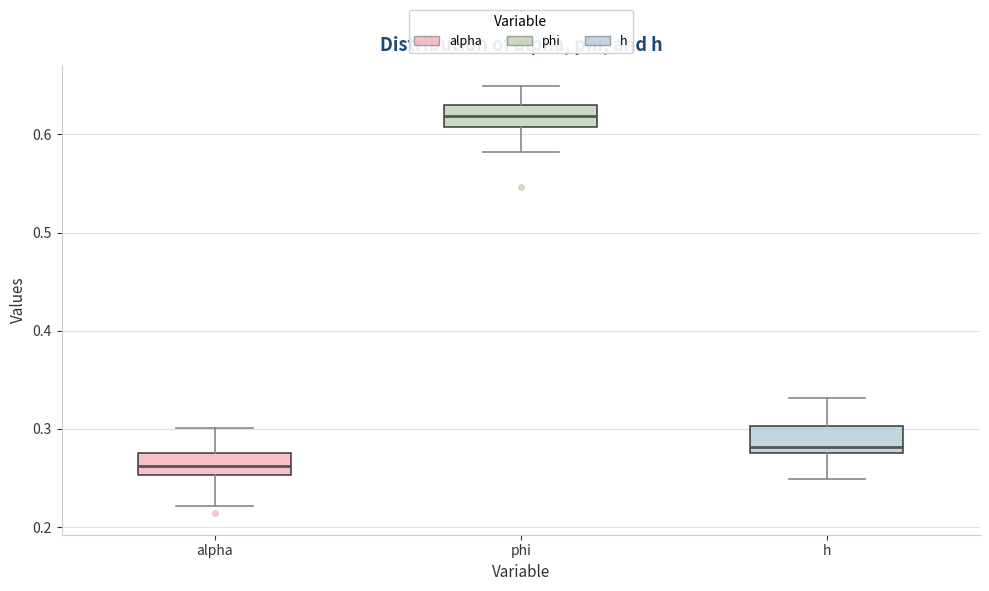

Where is the upper edge of the box for h on the y-axis? The values are not printed on the chart, so give them approximately, as read against the axis.

0.30